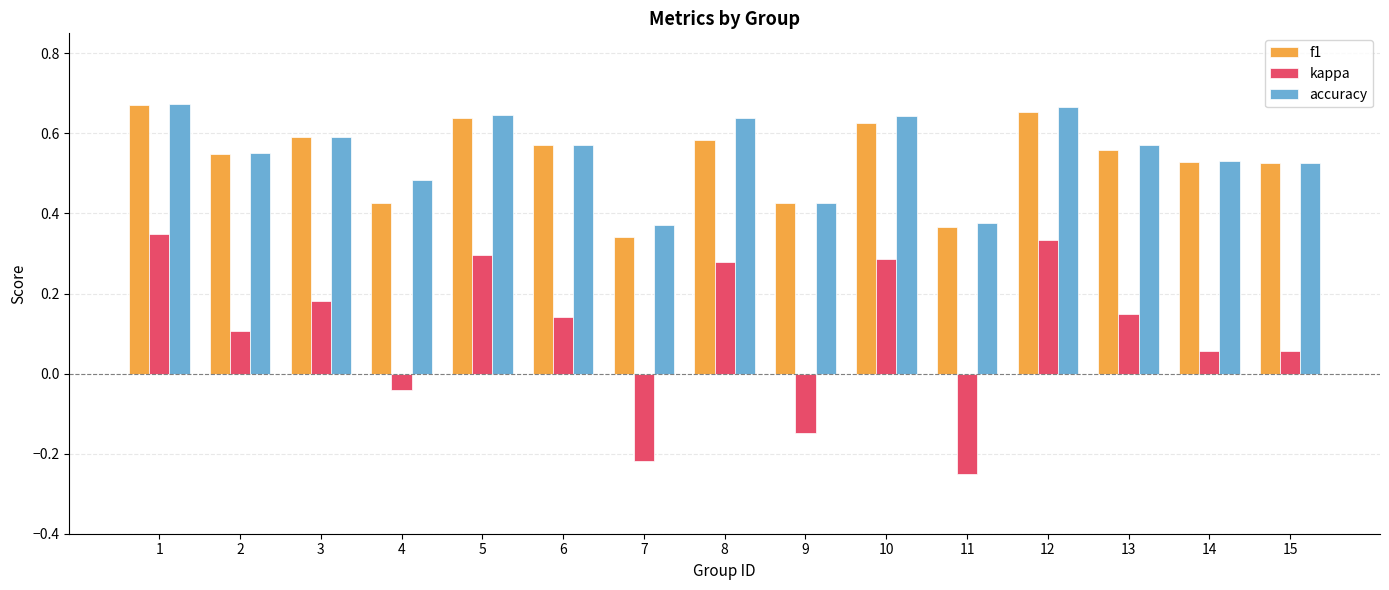

Which category has the lowest value in the kappa series?

11